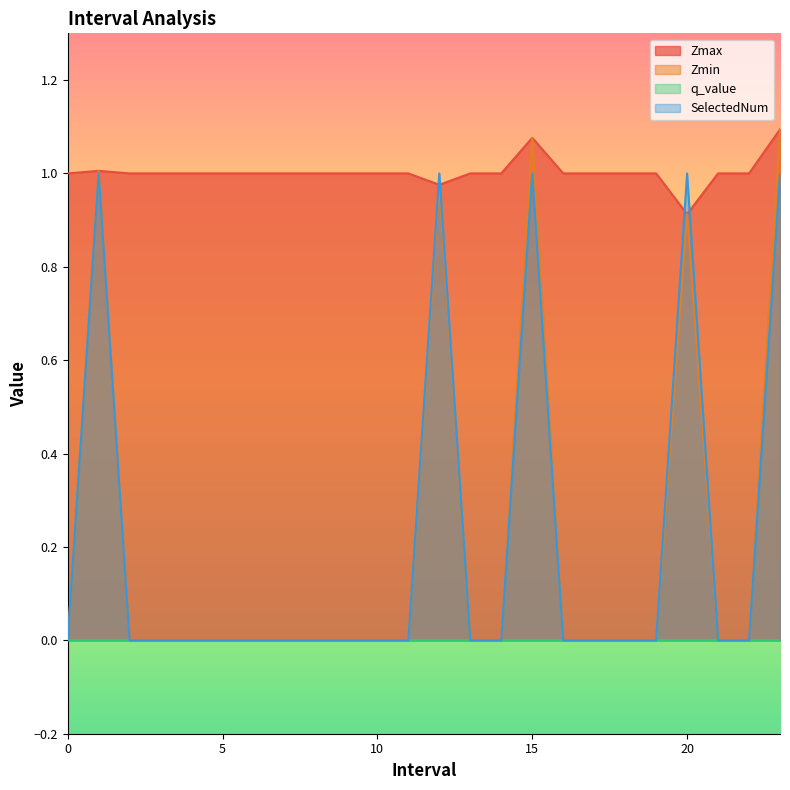

Reading right to left, what are all the values shown in this chart?

Zmax: 1.1	1.0	1.0	0.9	1.0	1.0	1.0	1.0	1.1	1.0	1.0	1.0	1.0	1.0	1.0	1.0	1.0	1.0	1.0	1.0	1.0	1.0	1.0	1.0
Zmin: 1.1	0.0	0.0	0.9	0.0	0.0	0.0	0.0	1.1	0.0	0.0	1.0	0.0	0.0	0.0	0.0	0.0	0.0	0.0	0.0	0.0	0.0	1.0	0.0
SelectedNum: 1.0	0.0	0.0	1.0	0.0	0.0	0.0	0.0	1.0	0.0	0.0	1.0	0.0	0.0	0.0	0.0	0.0	0.0	0.0	0.0	0.0	0.0	1.0	0.0